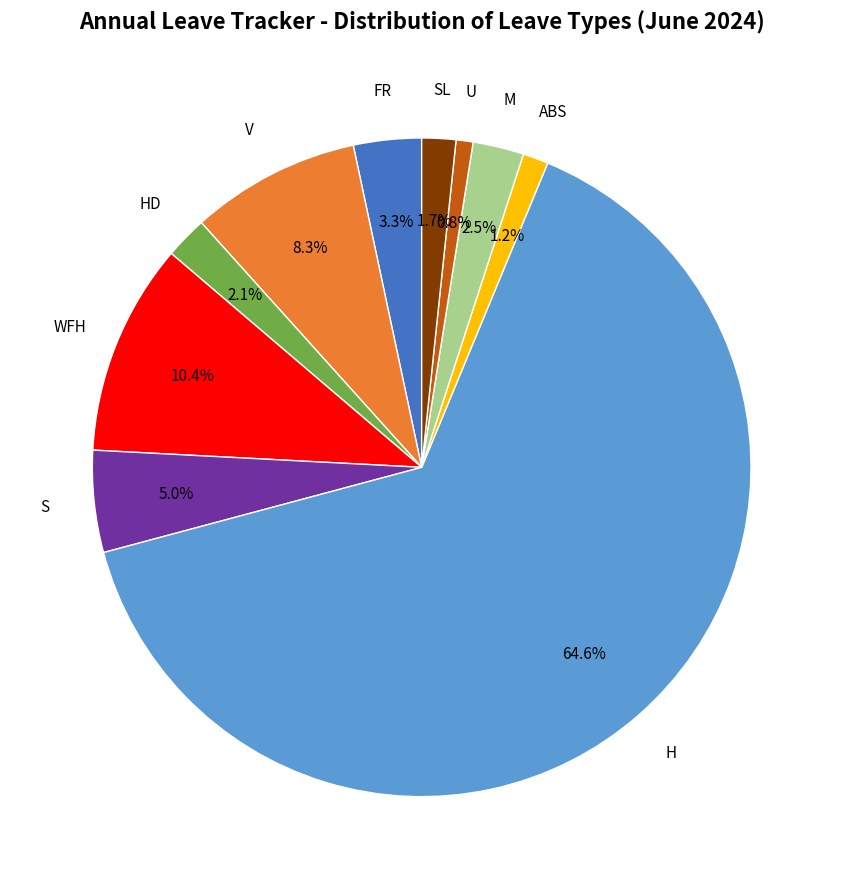

Count the number of slices in the pie.

10